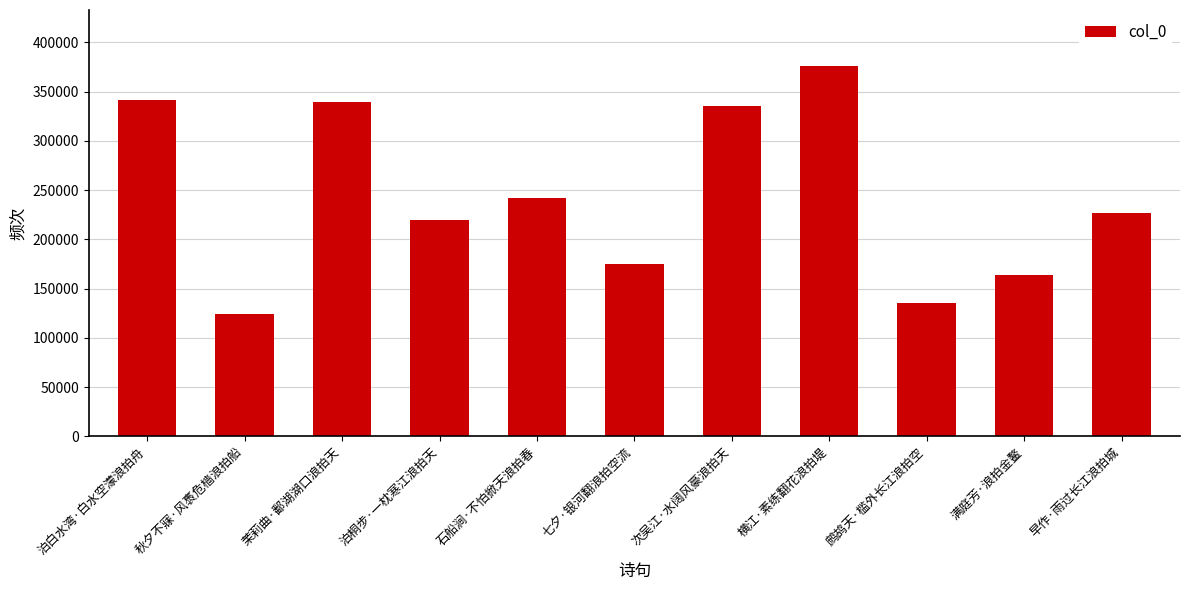

What is the label of the 5th bar from the left?

石船涧·不怕掀天浪拍春